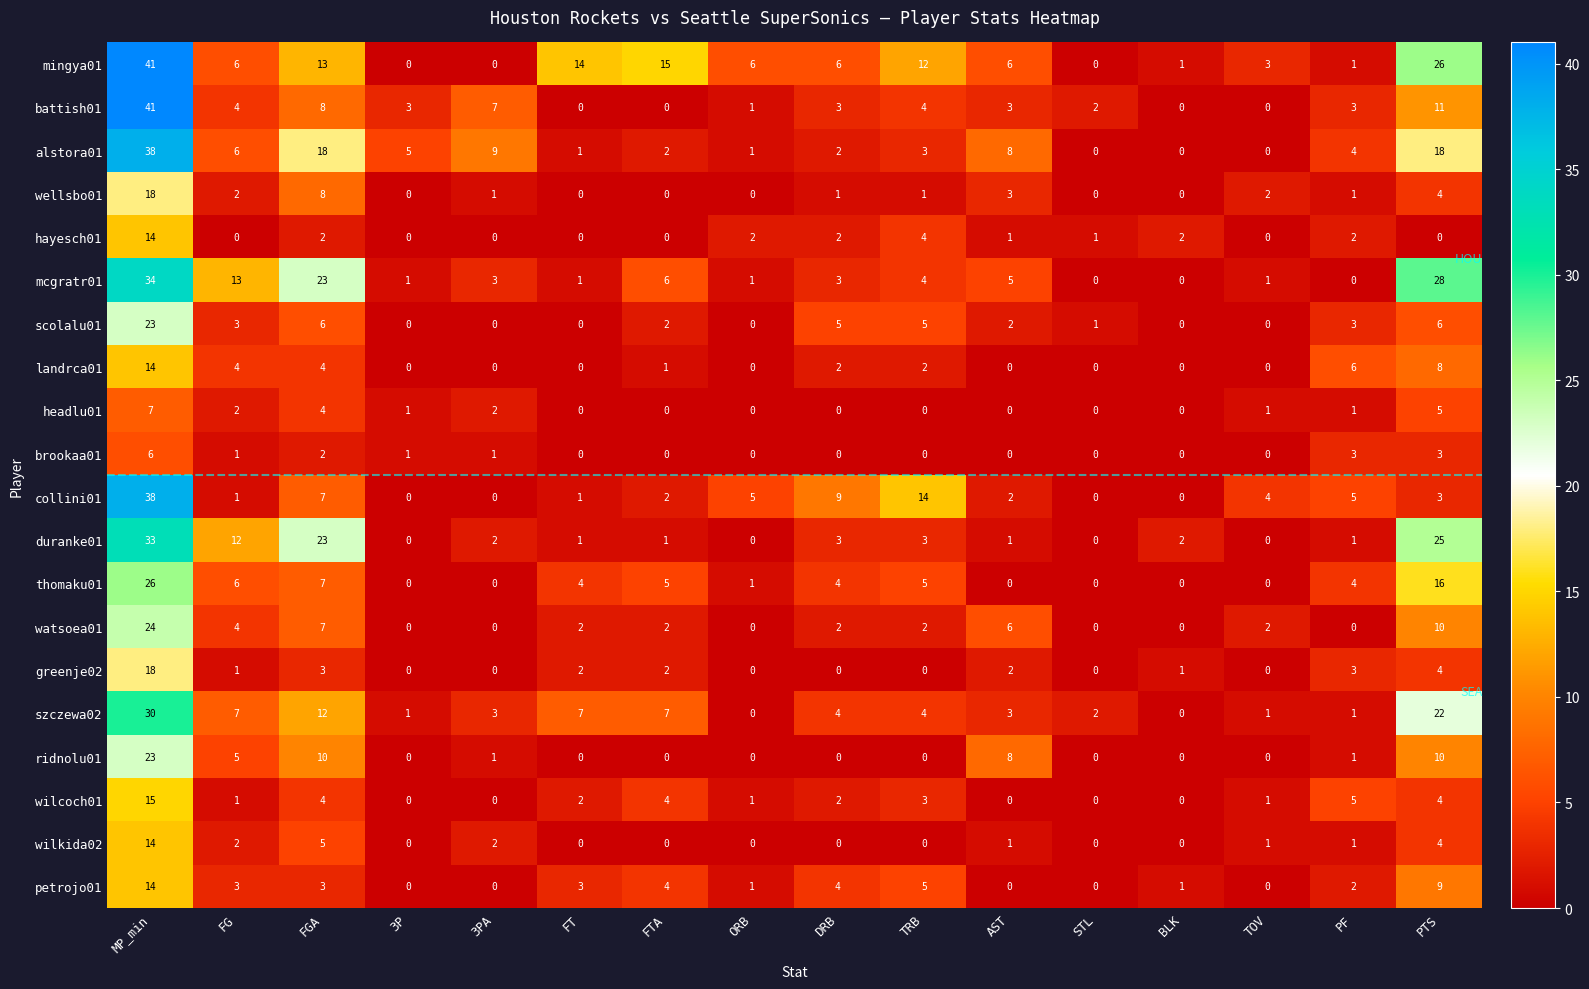

What is the difference between the highest and lowest values at PTS?

28